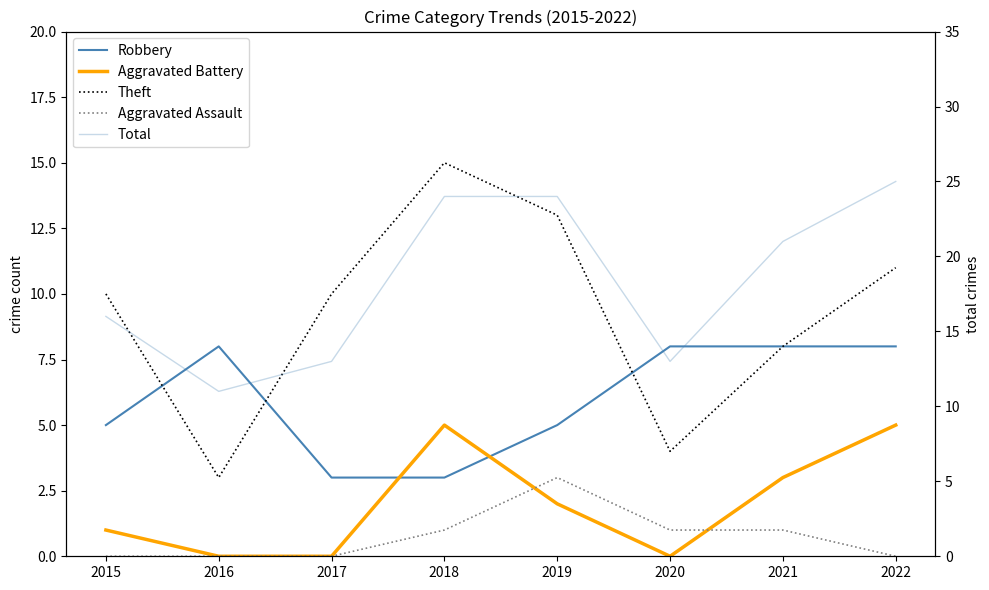

At which category does Aggravated Assault reach its first local peak?

2019